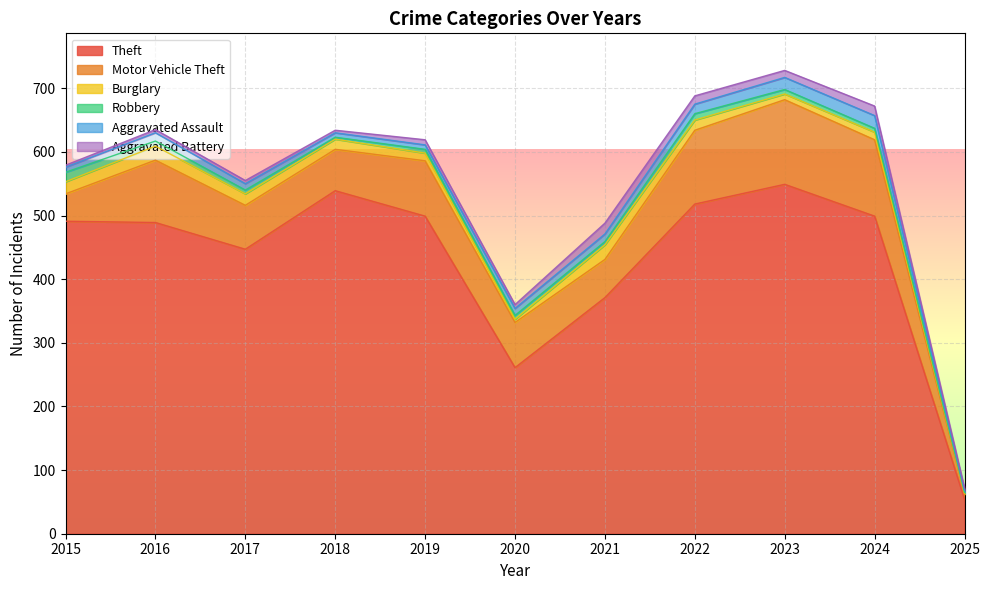

What is the lowest value of the Motor Vehicle Theft series?

8